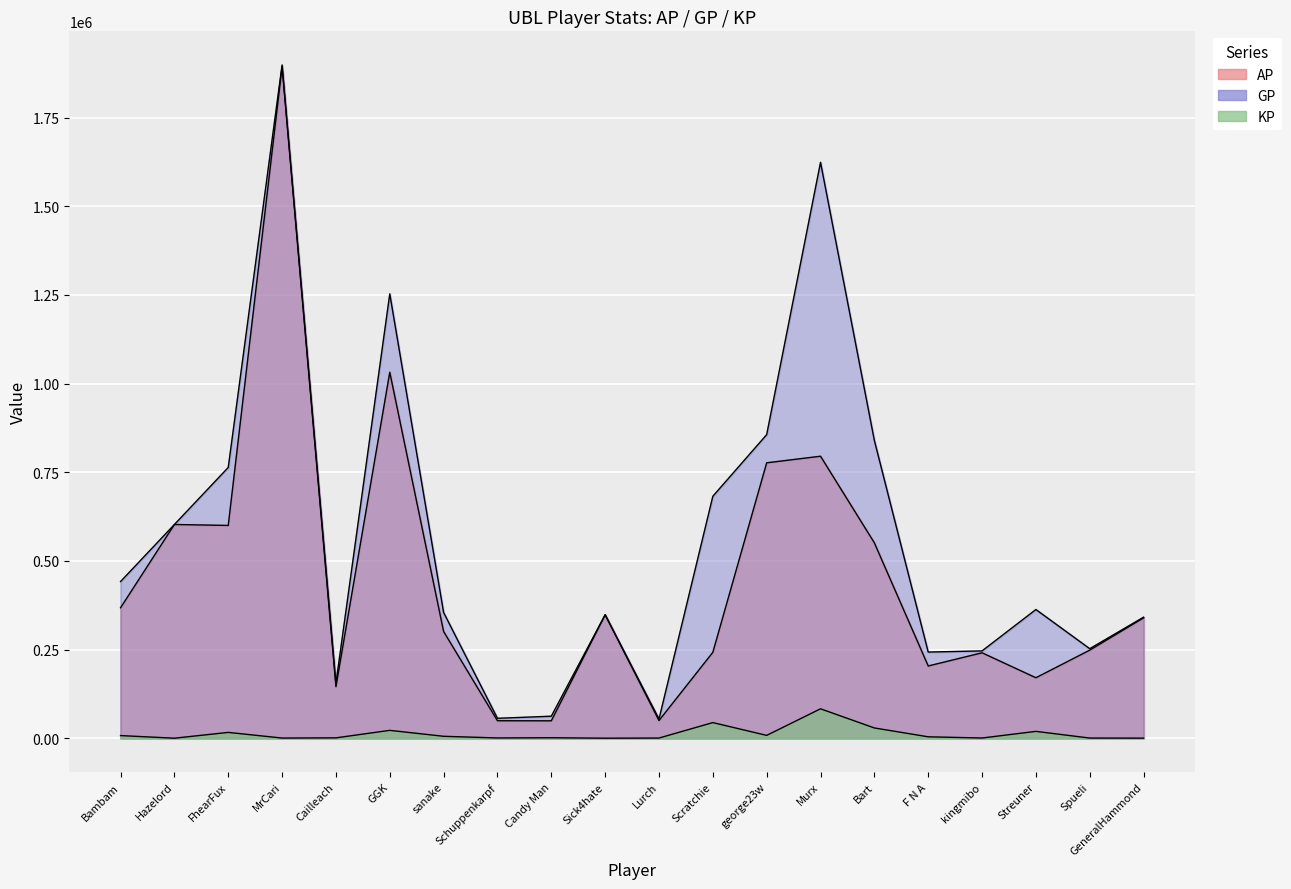

What is the label of the 20th point from the left?

GeneralHammond